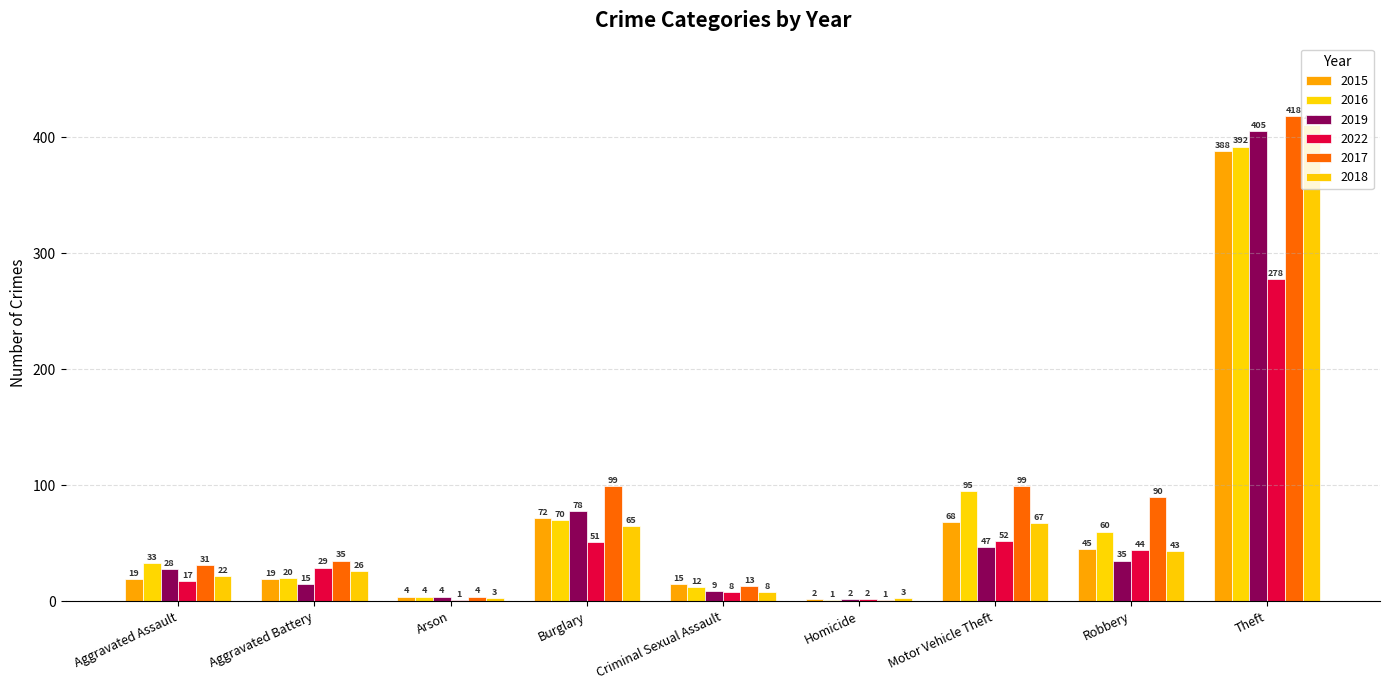

How many groups of bars are there?

9